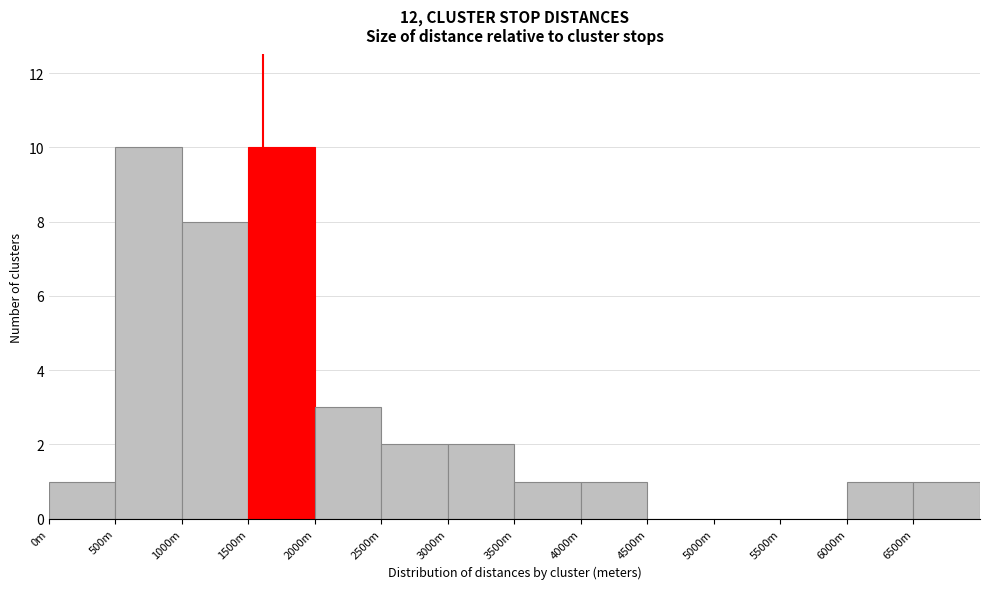

Reading left to right, extract all data points from this chart.

0m=1	500m=10	1000m=8	1500m=10	2000m=3	2500m=2	3000m=2	3500m=1	4000m=1	4500m=0	5000m=0	5500m=0	6000m=1	6500m=1